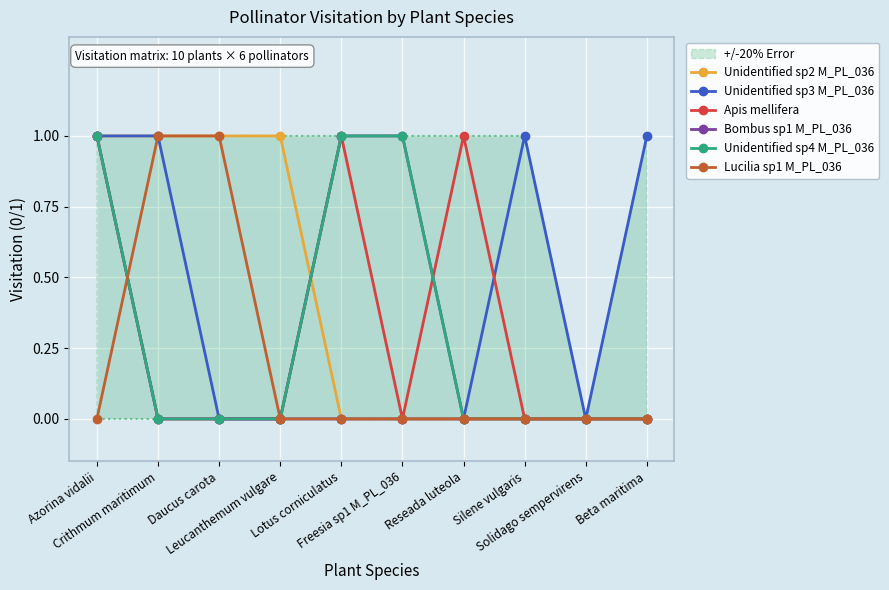

Reading right to left, what are all the values shown in this chart?

Unidentified sp2 M_PL_036: 0	0	0	0	0	0	1	1	1	1
Unidentified sp3 M_PL_036: 1	0	1	0	0	0	0	0	1	1
Apis mellifera: 0	0	0	1	0	1	0	0	0	1
Bombus sp1 M_PL_036: 0	0	0	0	1	1	0	0	0	1
Unidentified sp4 M_PL_036: 0	0	0	0	1	1	0	0	0	1
Lucilia sp1 M_PL_036: 0	0	0	0	0	0	0	1	1	0